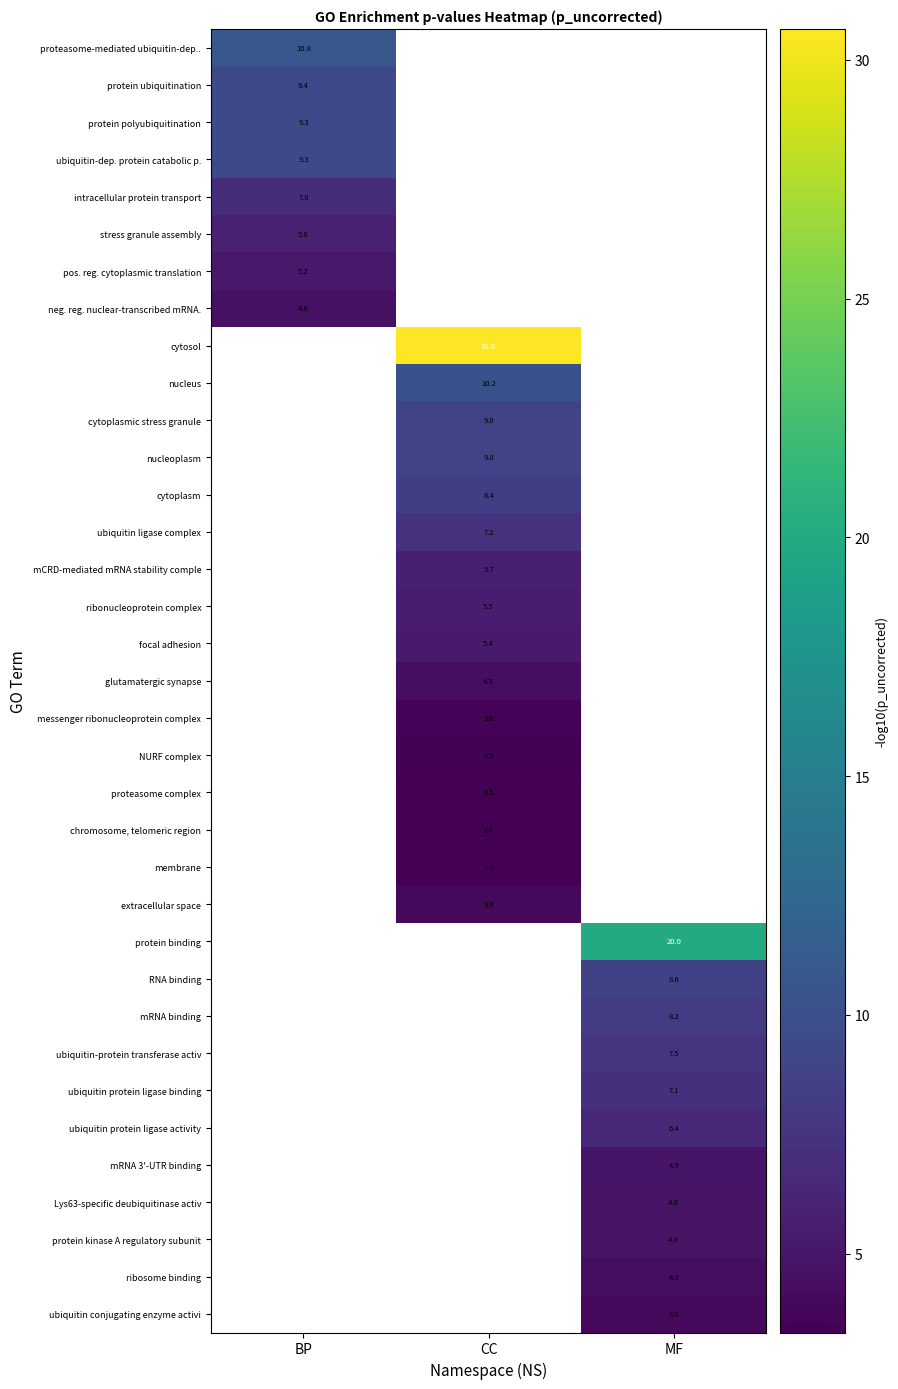

True or false: ubiquitin-dep. protein catabolic p. has a value of 13.7 at BP.

False